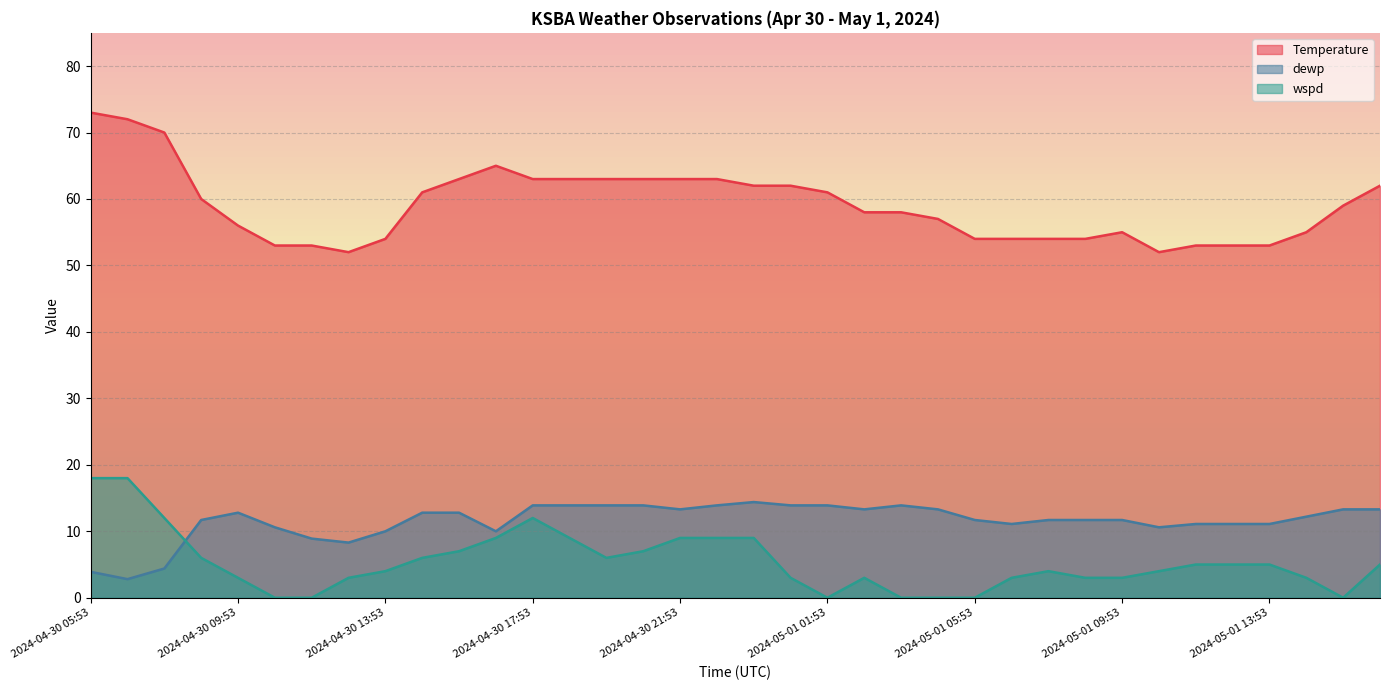

Rank the series by their maximum value, from lowest to highest.

dewp, wspd, Temperature